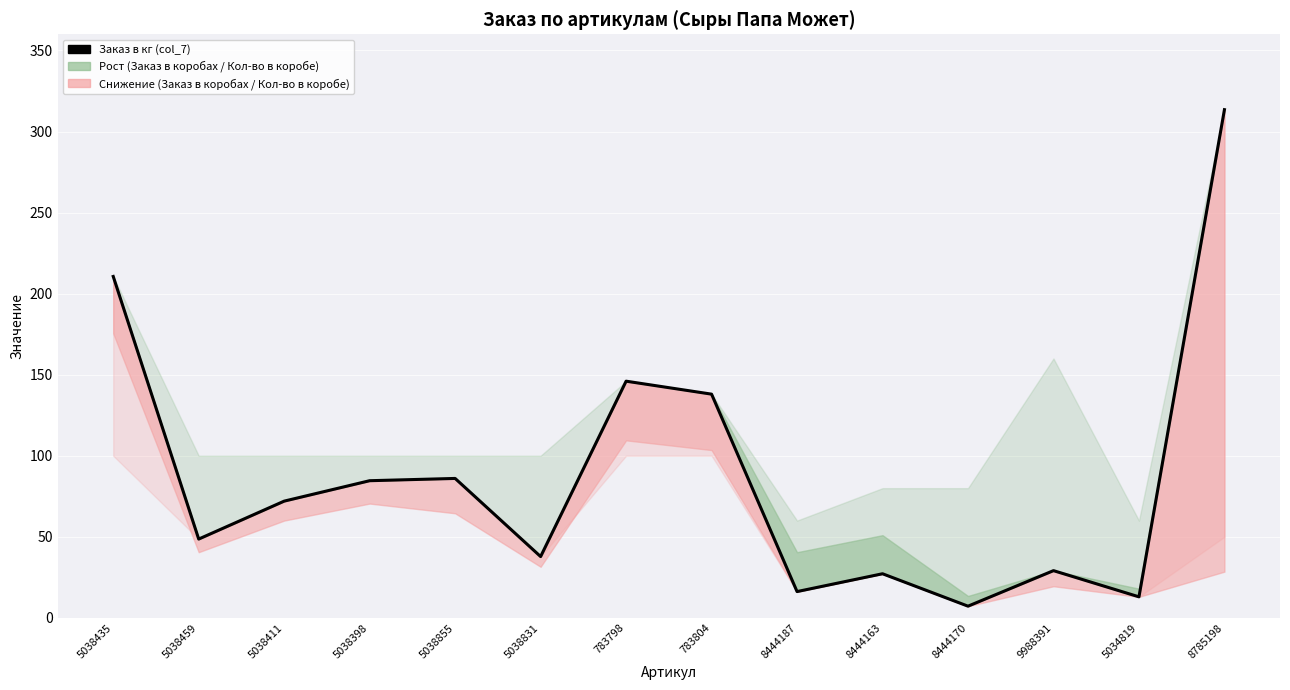

The value at 5038435 is 347.9. True or false?

False